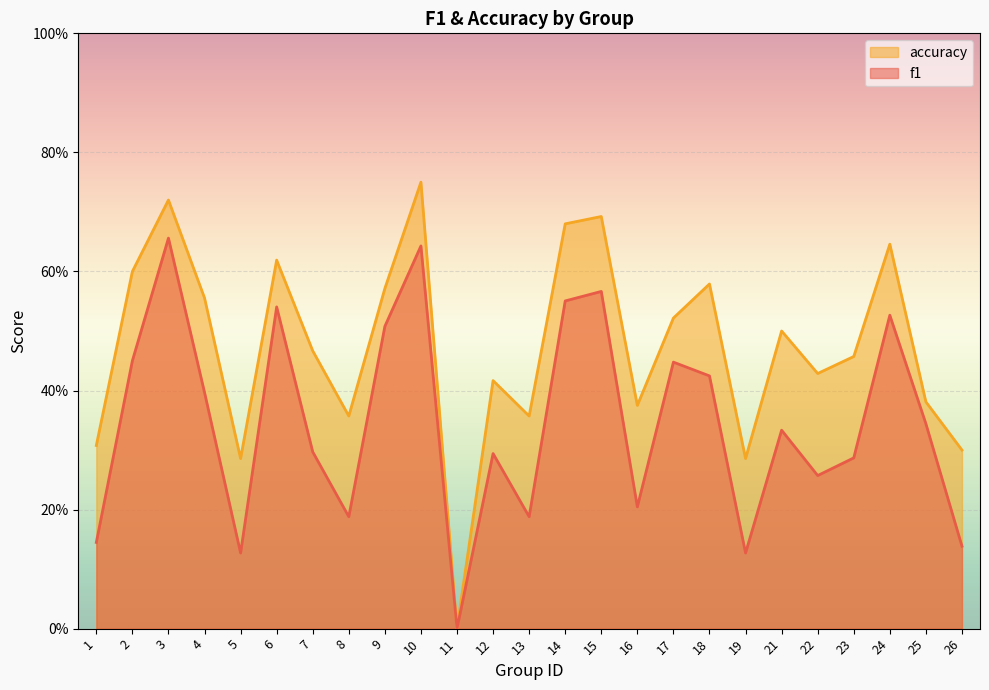

Reading left to right, transcribe all the data shown in this chart.

f1: 1=0.1	2=0.5	3=0.7	4=0.4	5=0.1	6=0.5	7=0.3	8=0.2	9=0.5	10=0.6	11=0.0	12=0.3	13=0.2	14=0.6	15=0.6	16=0.2	17=0.4	18=0.4	19=0.1	21=0.3	22=0.3	23=0.3	24=0.5	25=0.3	26=0.1
accuracy: 1=0.3	2=0.6	3=0.7	4=0.6	5=0.3	6=0.6	7=0.5	8=0.4	9=0.6	10=0.8	11=0.0	12=0.4	13=0.4	14=0.7	15=0.7	16=0.4	17=0.5	18=0.6	19=0.3	21=0.5	22=0.4	23=0.5	24=0.6	25=0.4	26=0.3